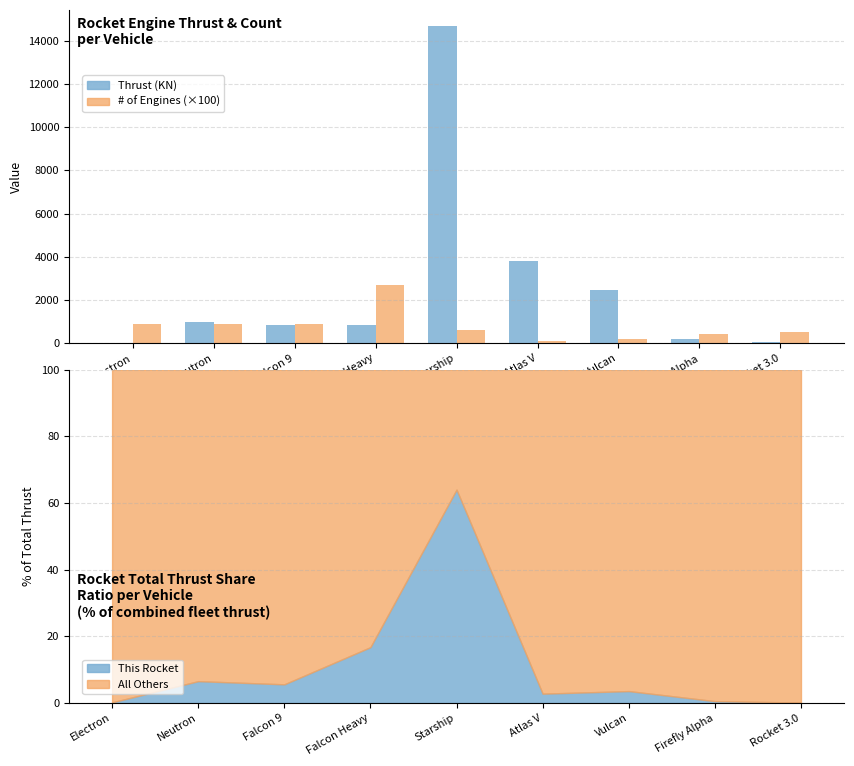

What is the difference between the highest and lowest values at Vulcan?

2246.5